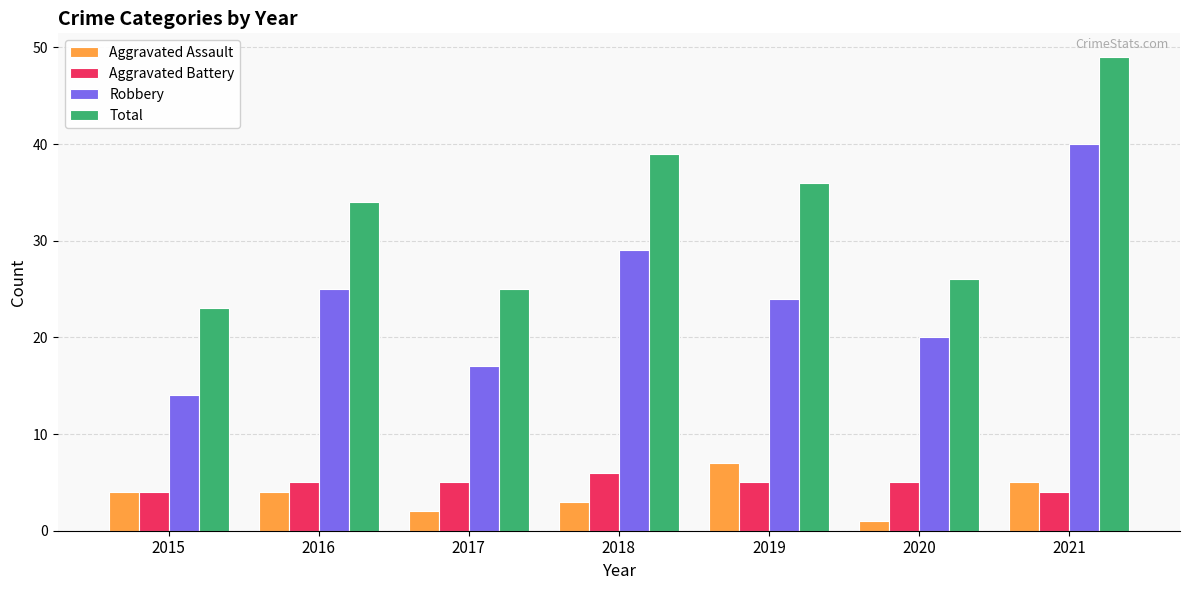

Does the chart contain stacked bars?

No